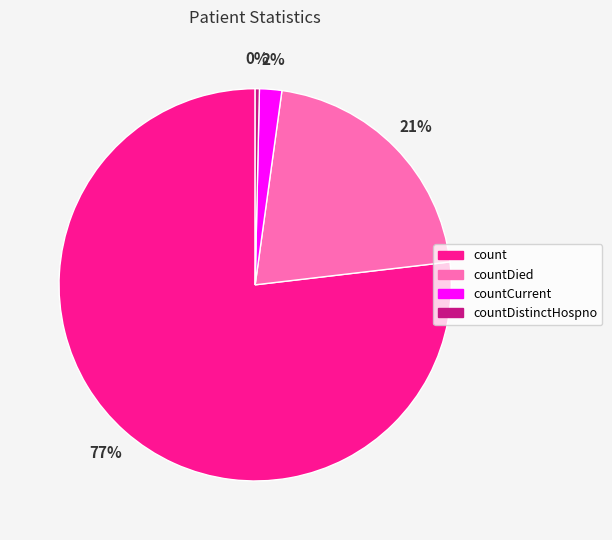

Rank the categories by value from lowest to highest.

countDistinctHospno, countCurrent, countDied, count